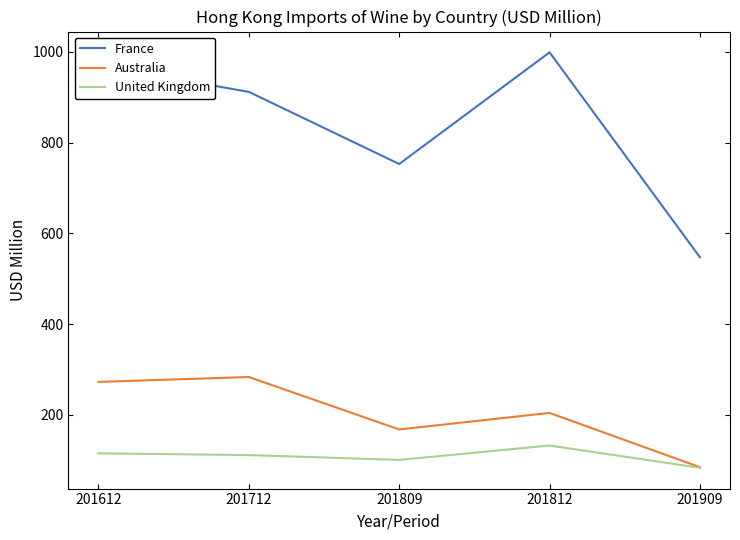

Is it true that United Kingdom equals 132.7 at 201812?

True